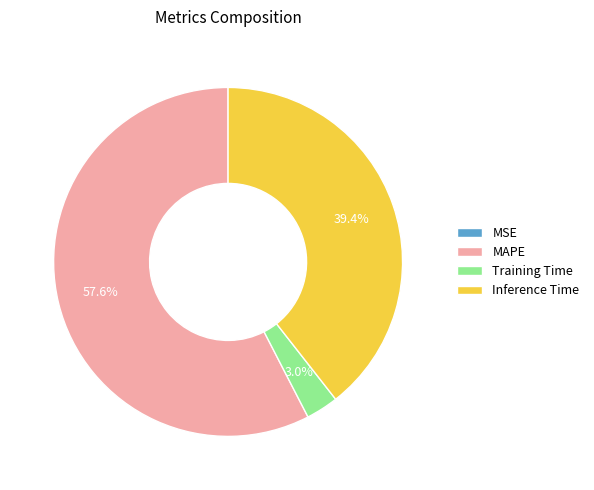

Which slice is the largest?

MAPE